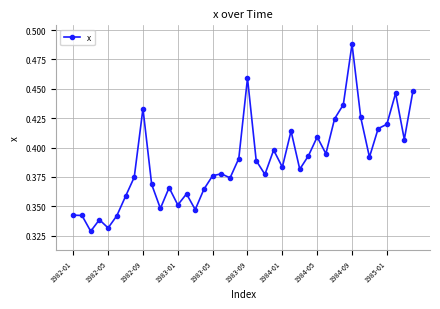

True or false: the data has more than 0 interior local peaks.

True